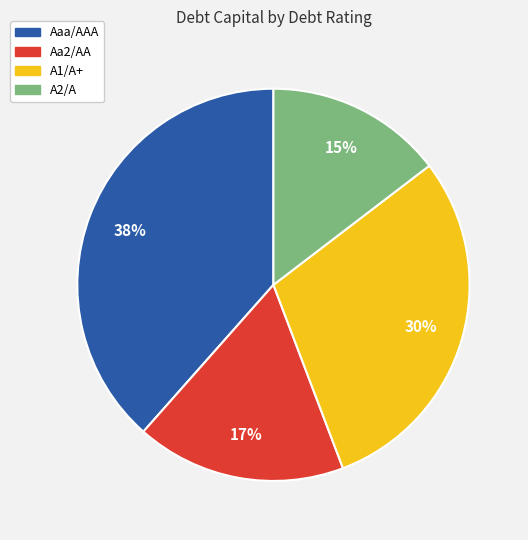

What is the largest slice in the pie chart?

Aaa/AAA